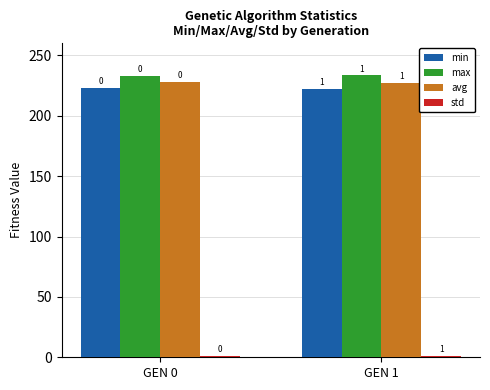

How many bars are there in each group?

4